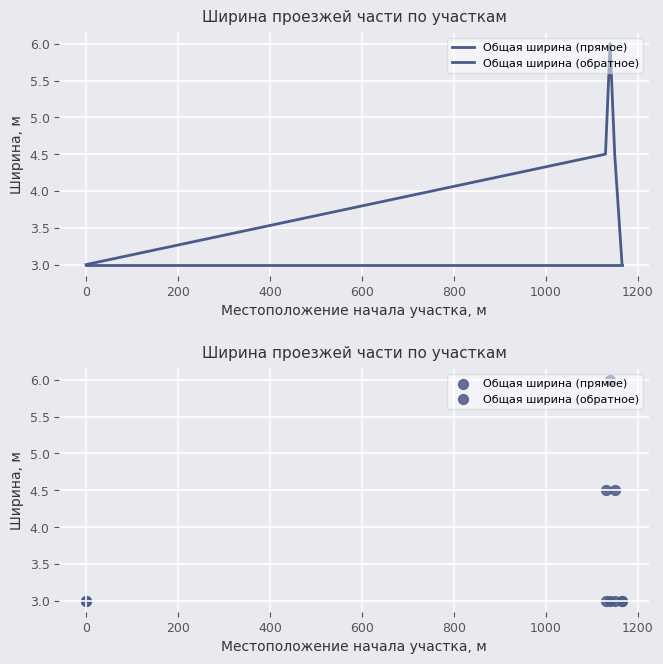

Which series has the largest Y range (max minus min)?

Общая ширина (прямое)